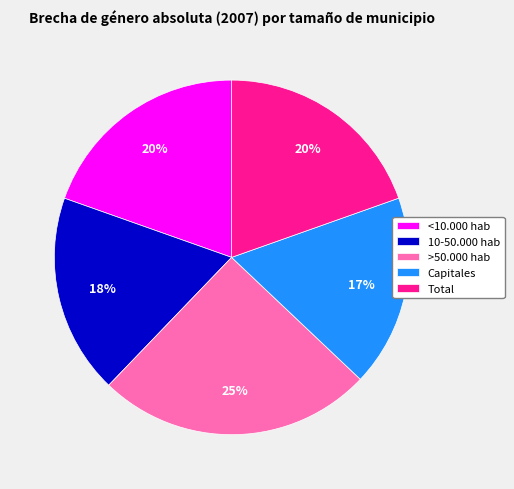

True or false: Total accounts for 20% of the total.

True